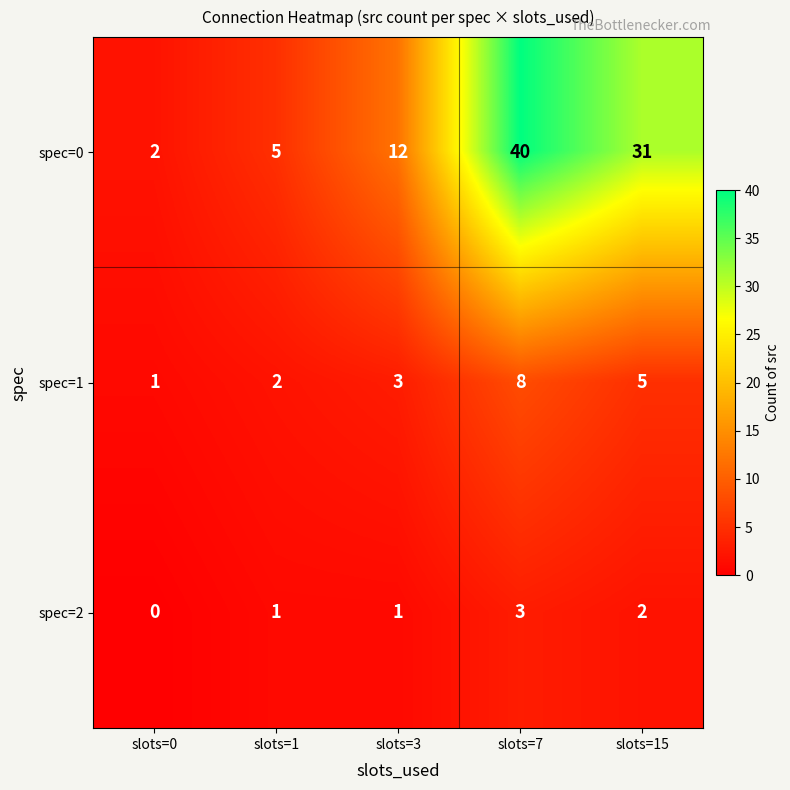

At which category is the sum across all series the highest?

slots=7